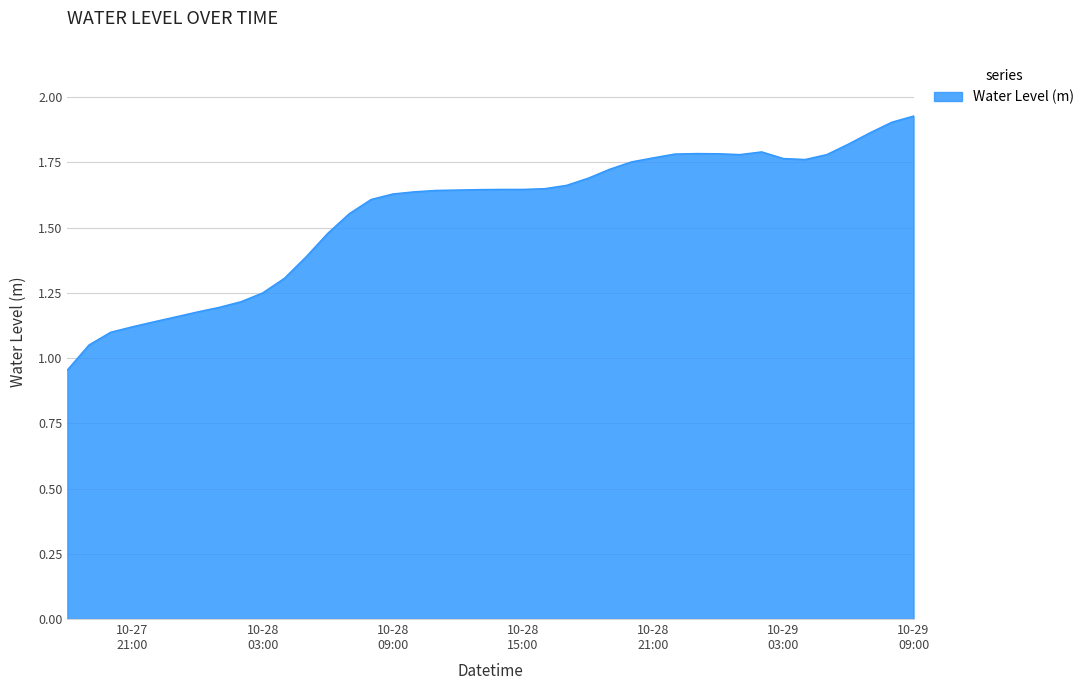

How many values are below 1?

1